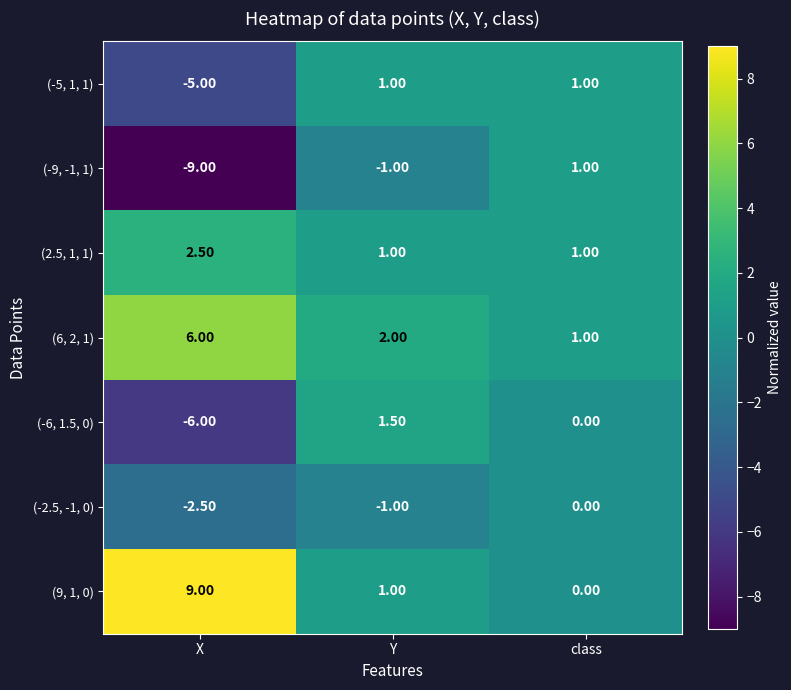

How many series are shown in this chart?

7